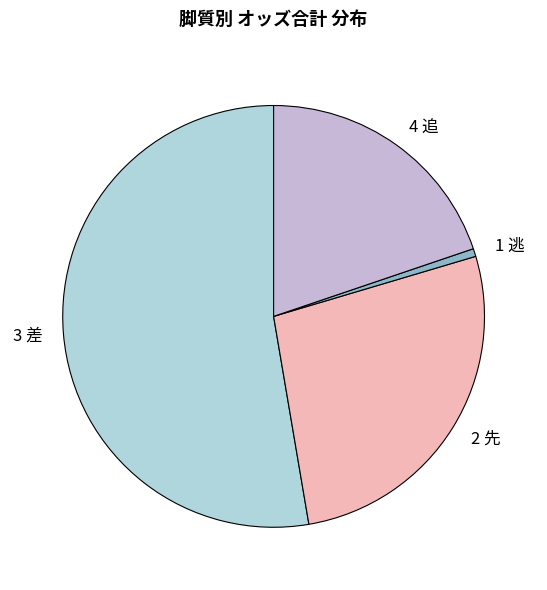

The 1 逃 slice represents 11% of the pie. True or false?

False